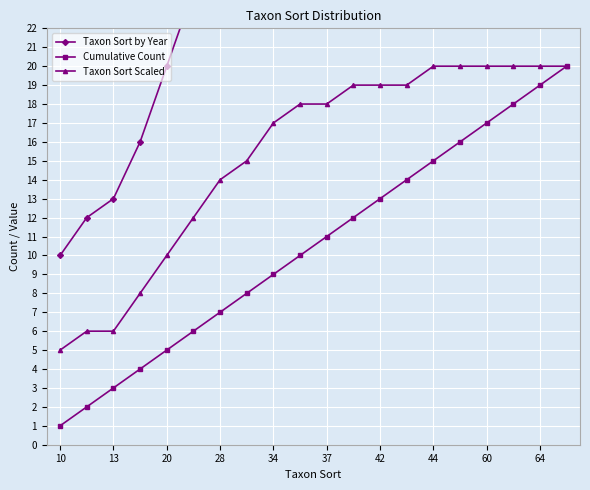

How many data points in Cumulative Count are less than 11?

10